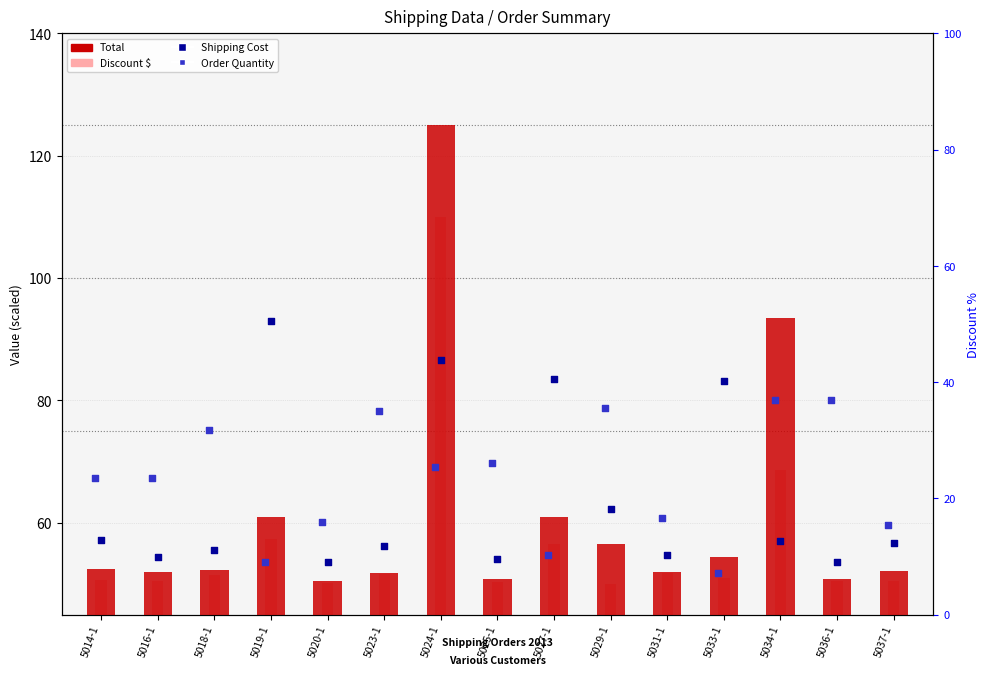

Which series has the largest total across all categories?

Order Quantity